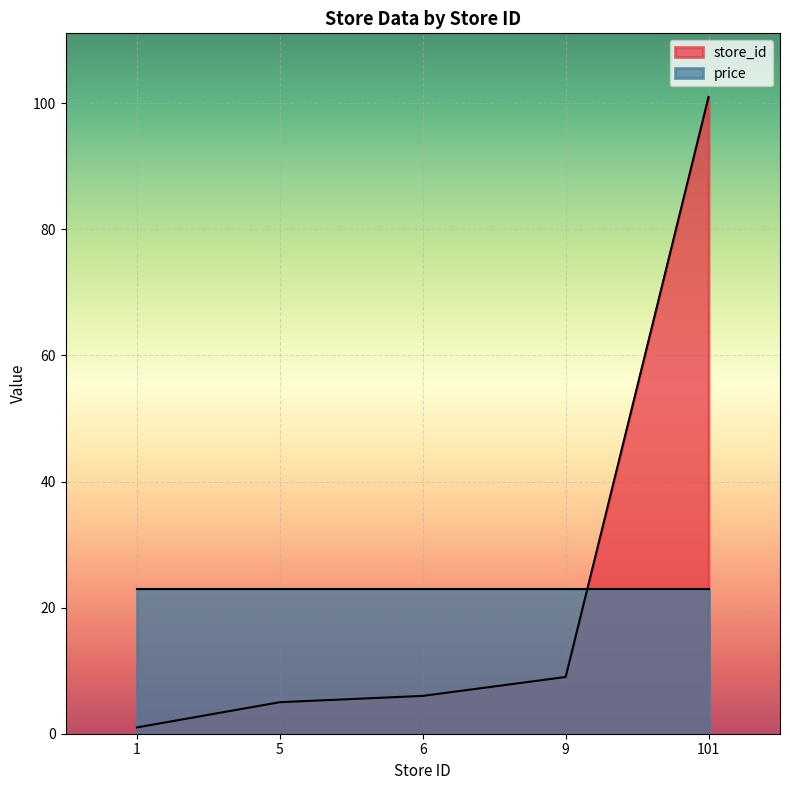

Which has a higher value, 9 or 101?

101